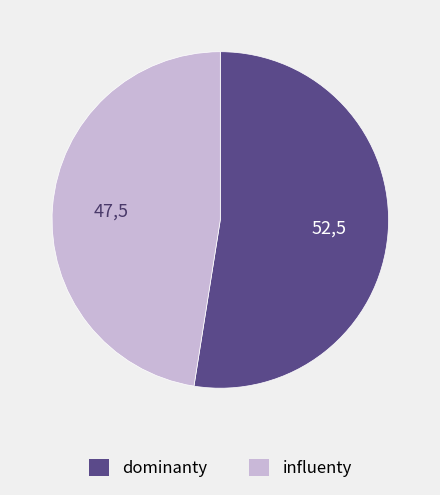

Is there a majority slice in this chart?

Yes